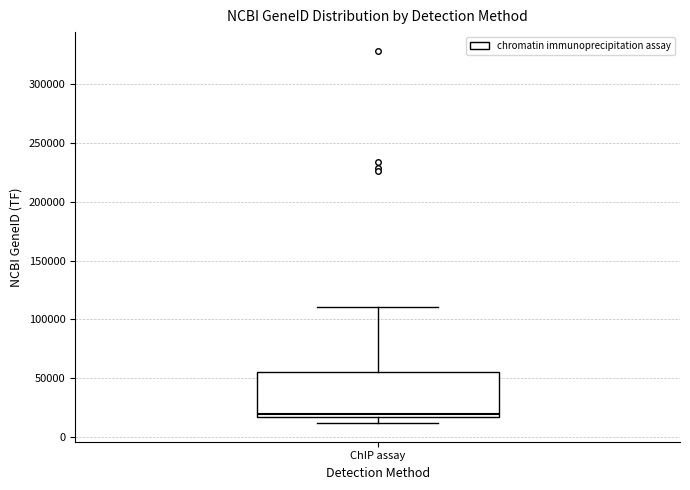

Transcribe this box plot: give where the median line is, the range the box spans, and where the two whiskers end, as read against the y-axis. The values are not printed on the chart, so give them approximately, as read against the axis.

median 20000, box 15000 to 55000, whiskers 10000 to 110000